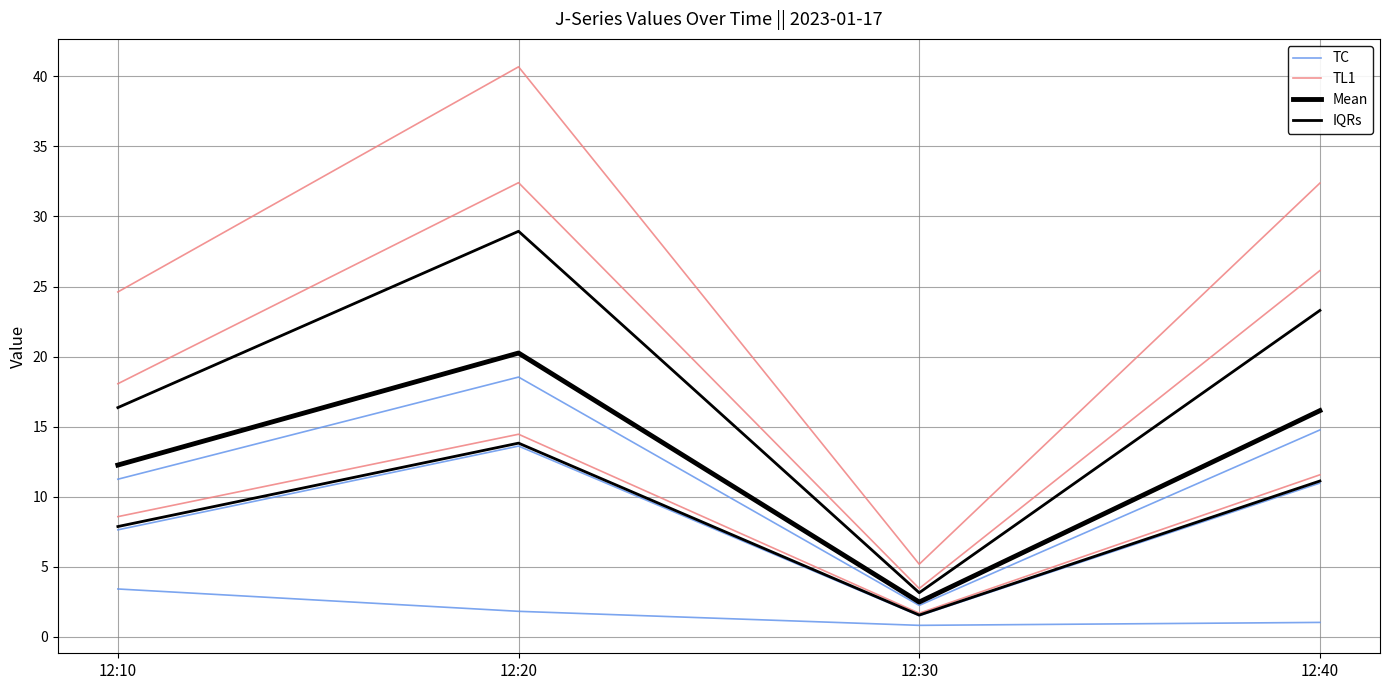

What is the difference between the highest and lowest values at 12:20?

26.8